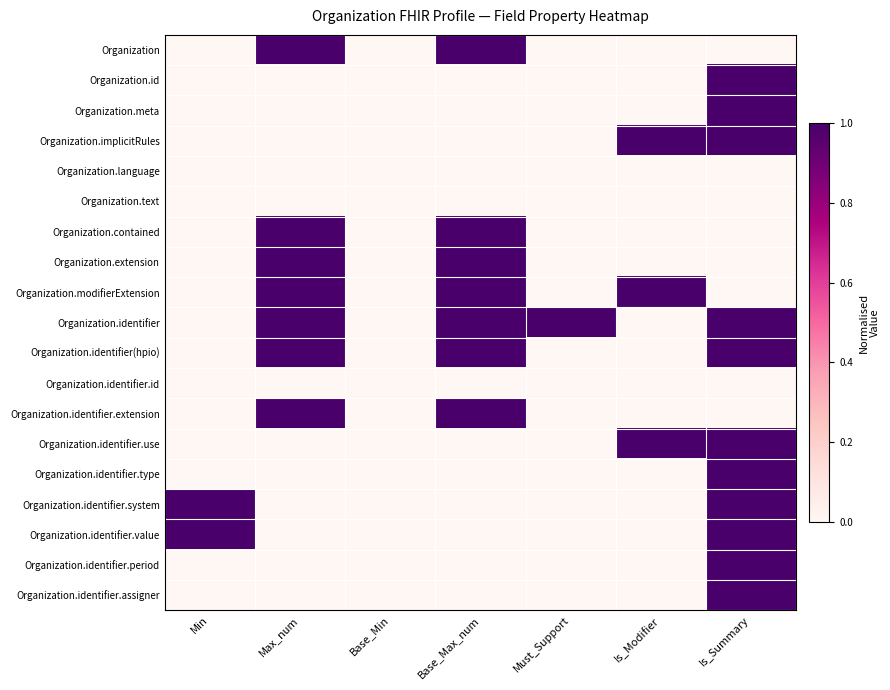

What is the difference between the highest and lowest values at Base_Max_num?

1